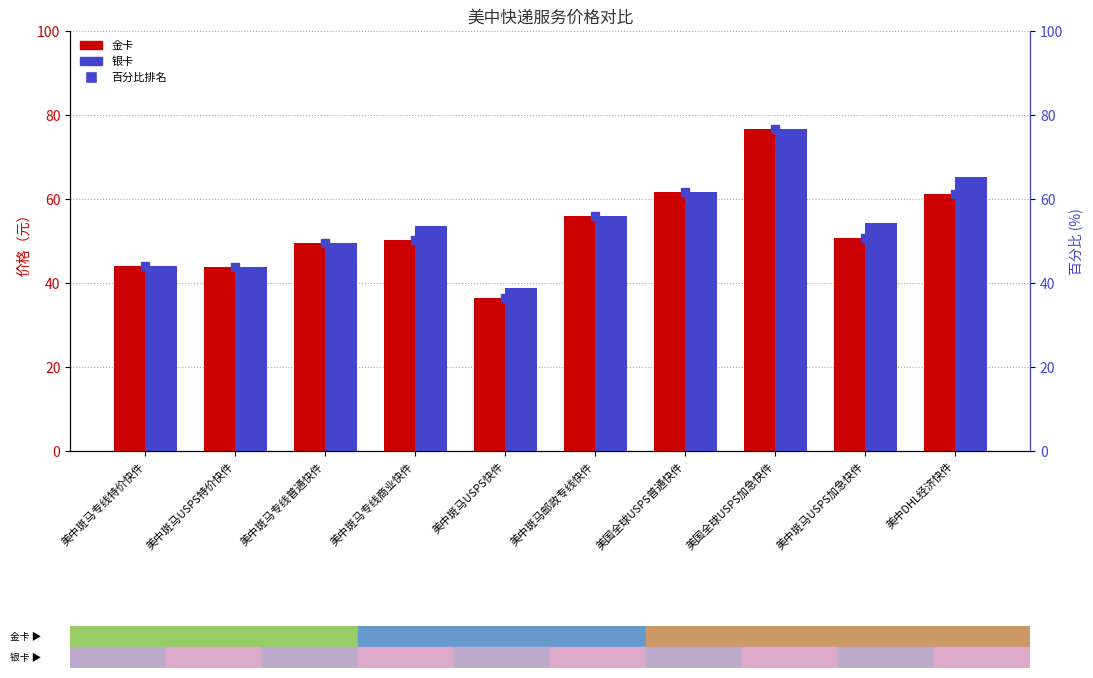

The value of 百分比排名 at 美中斑马USPS加急快件 is 50.8. True or false?

True